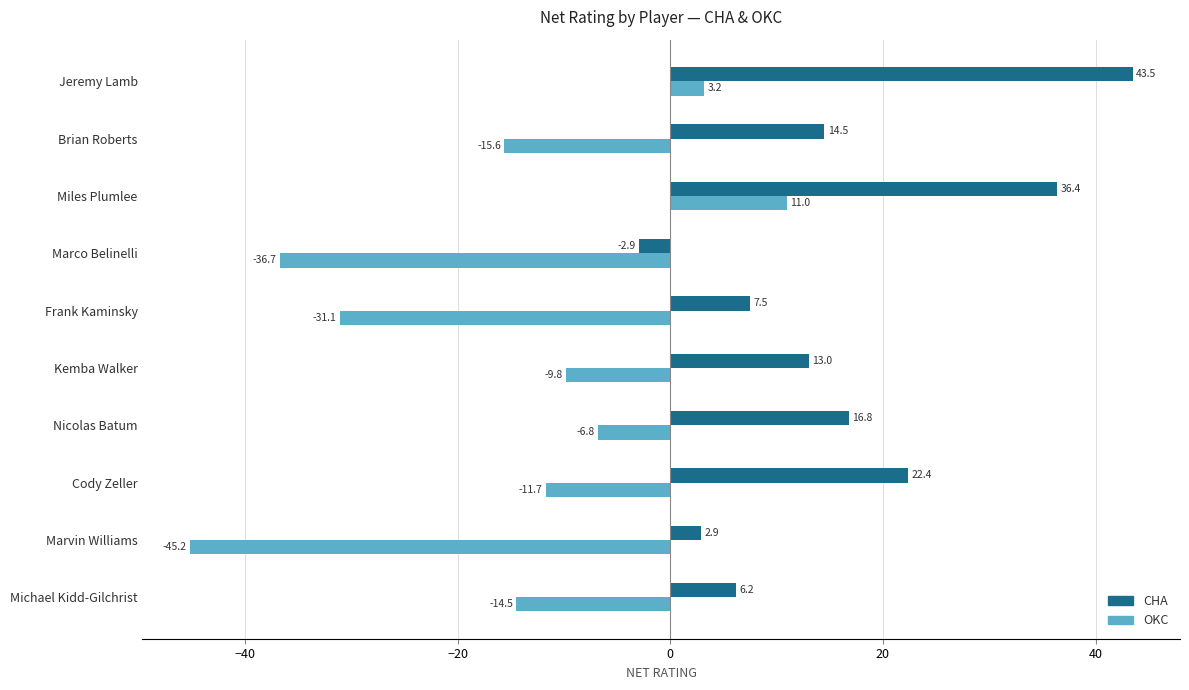

How many categories are shown in the chart?

10